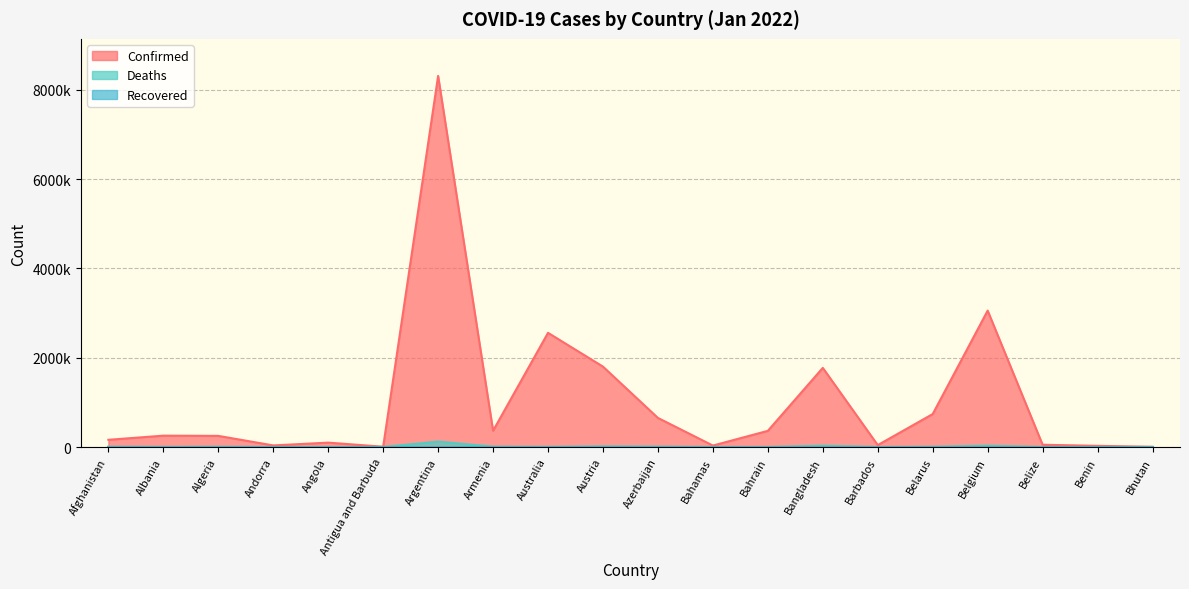

What is the label of the 1st point from the left?

Afghanistan